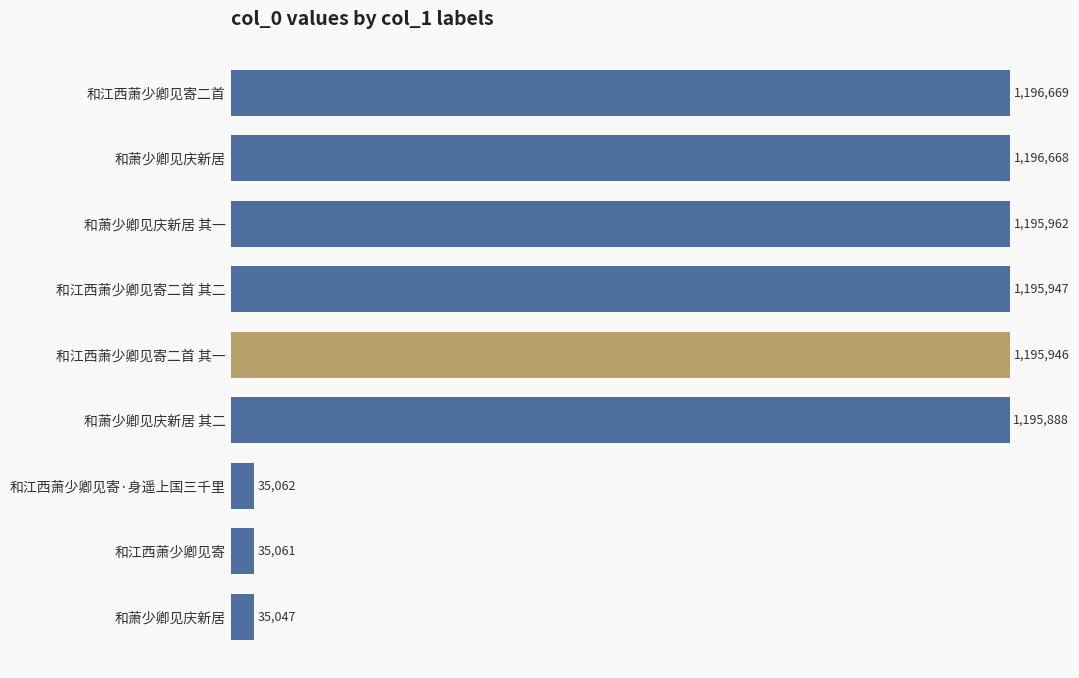

What is the average value?

809139